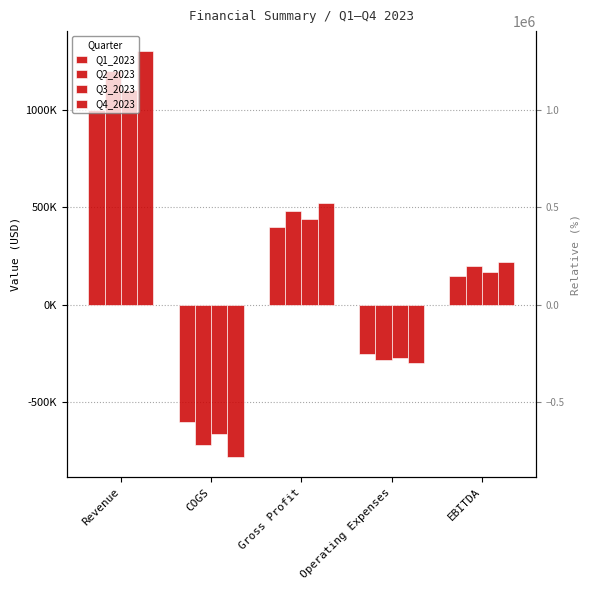

At which label does Q3_2023 first exceed 170000?

Revenue